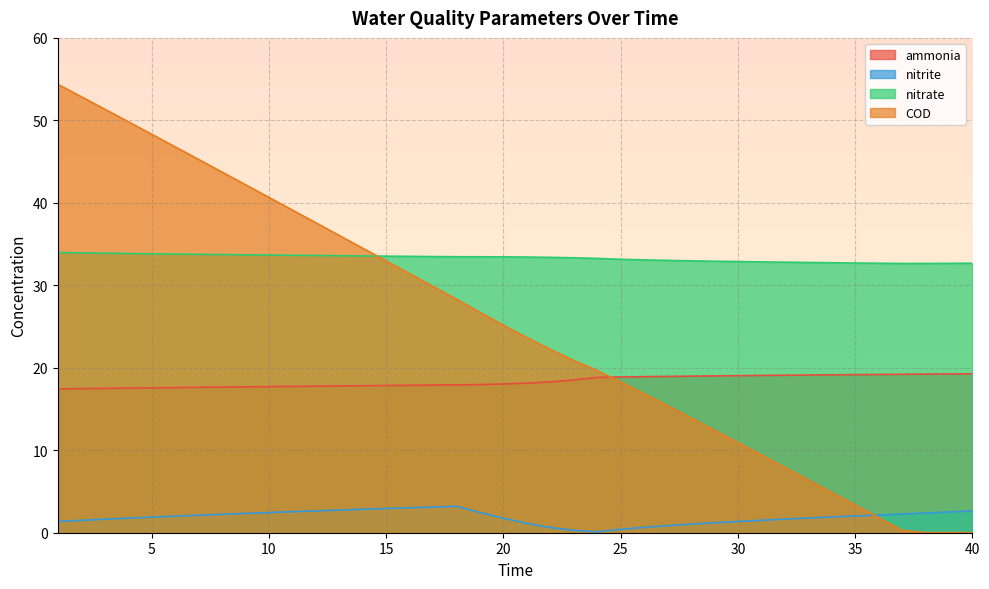

What is the total value across all series at 8?

97.4